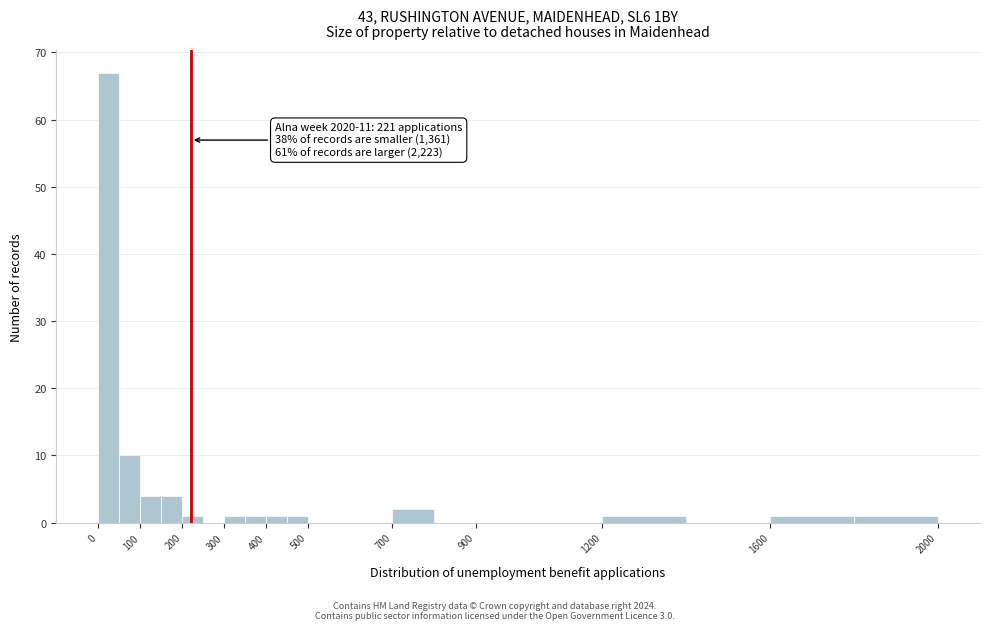

Over which range of the x-axis is the bar tallest?

0 to 50